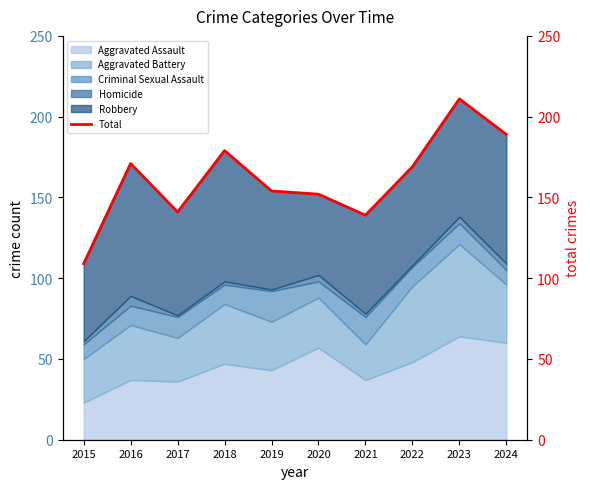

List the labels in order of value, smallest first.

2015, 2021, 2017, 2020, 2019, 2022, 2016, 2018, 2024, 2023